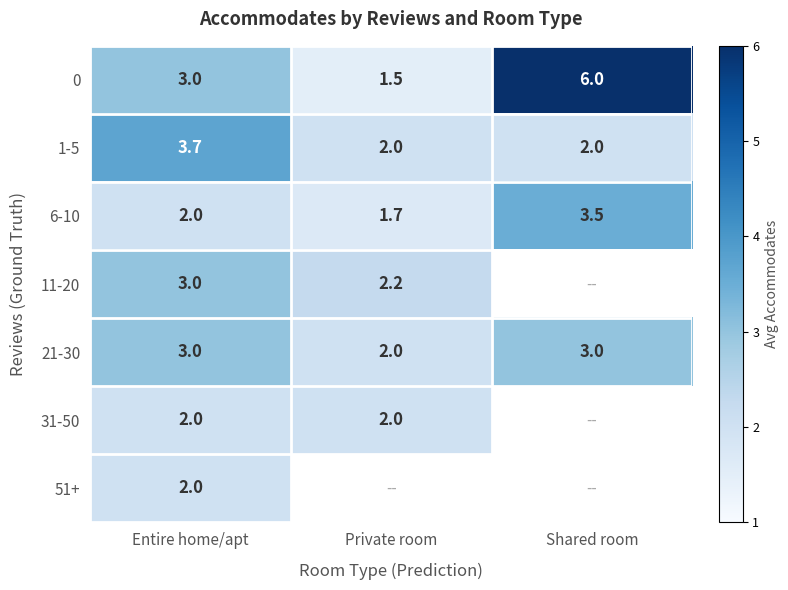

What value does the 0 series have at Private room?

1.5